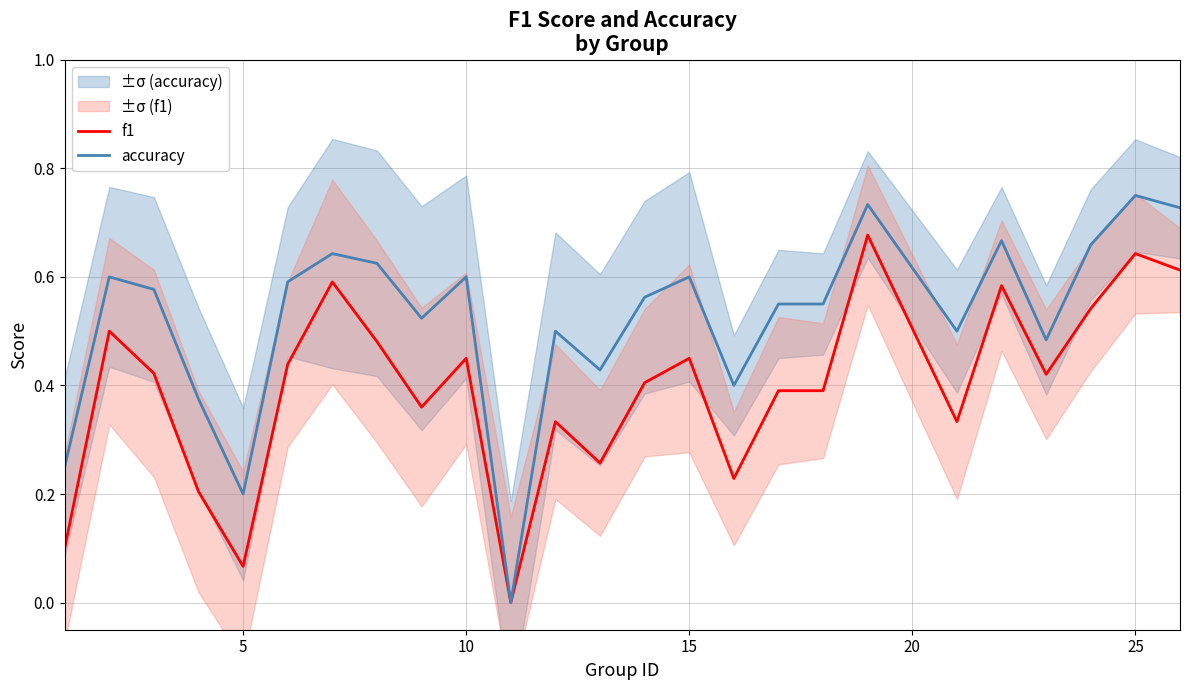

Which category has the highest value in the accuracy series?

25